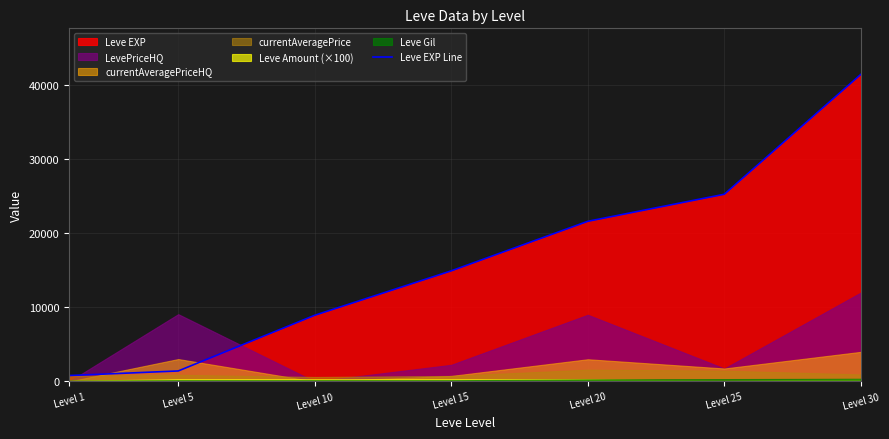

Is it true that the value at Level 30 is 63374?

False